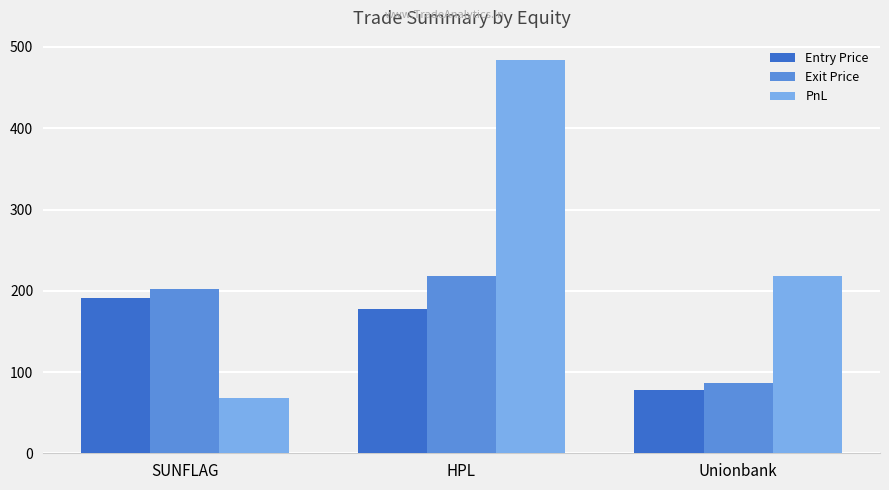

What are all the series names shown in the legend?

Entry Price, Exit Price, PnL